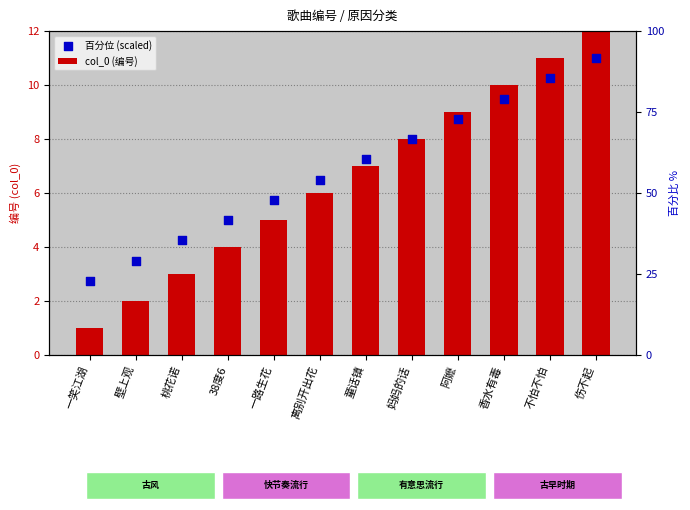

Which series reaches the maximum Y coordinate?

col_0 (编号)